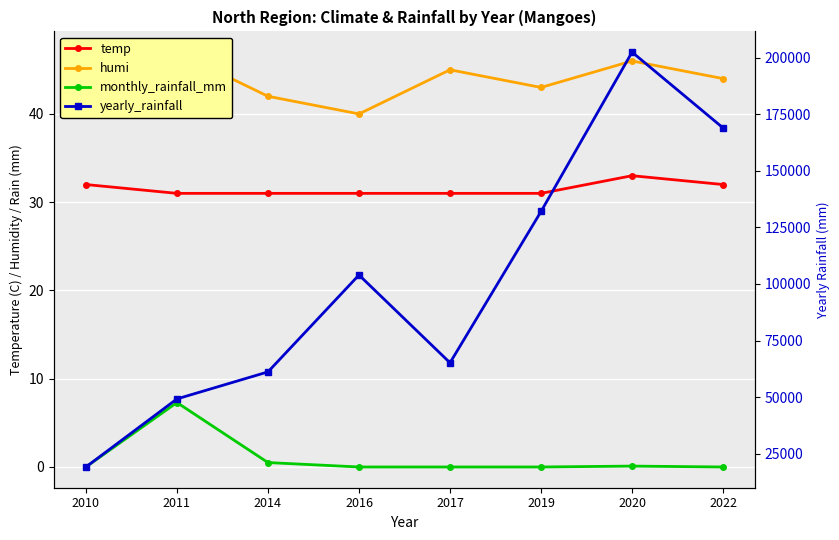

Reading left to right, what are all the values shown in this chart?

temp: 2010=32.0	2011=31.0	2014=31.0	2016=31.0	2017=31.0	2019=31.0	2020=33.0	2022=32.0
humi: 2010=45.0	2011=47.0	2014=42.0	2016=40.0	2017=45.0	2019=43.0	2020=46.0	2022=44.0
monthly_rainfall_mm: 2010=0.0	2011=7.3	2014=0.5	2016=0.0	2017=0.0	2019=0.0	2020=0.1	2022=0.0
yearly_rainfall: 2010=19127.6	2011=49200.0	2014=61136.9	2016=103950.8	2017=65165.2	2019=132006.2	2020=202407.3	2022=168914.6